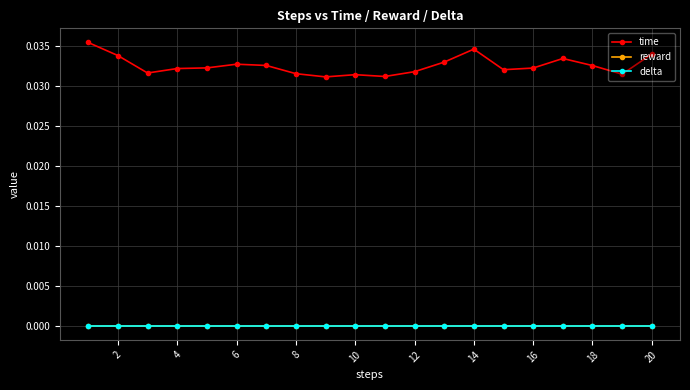

Is this an area chart (filled region under the line)?

No